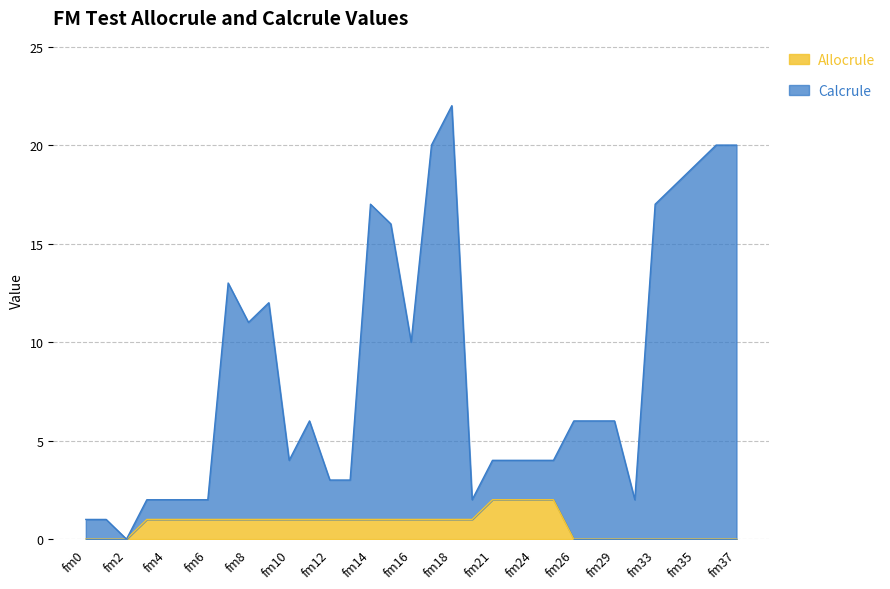

What is the difference between the values at fm7 and fm29?

7